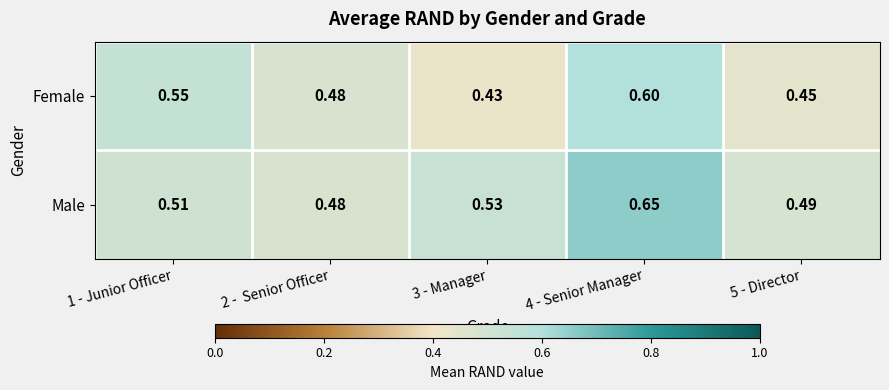

Rank the series at 5 - Director from highest to lowest value.

Male, Female